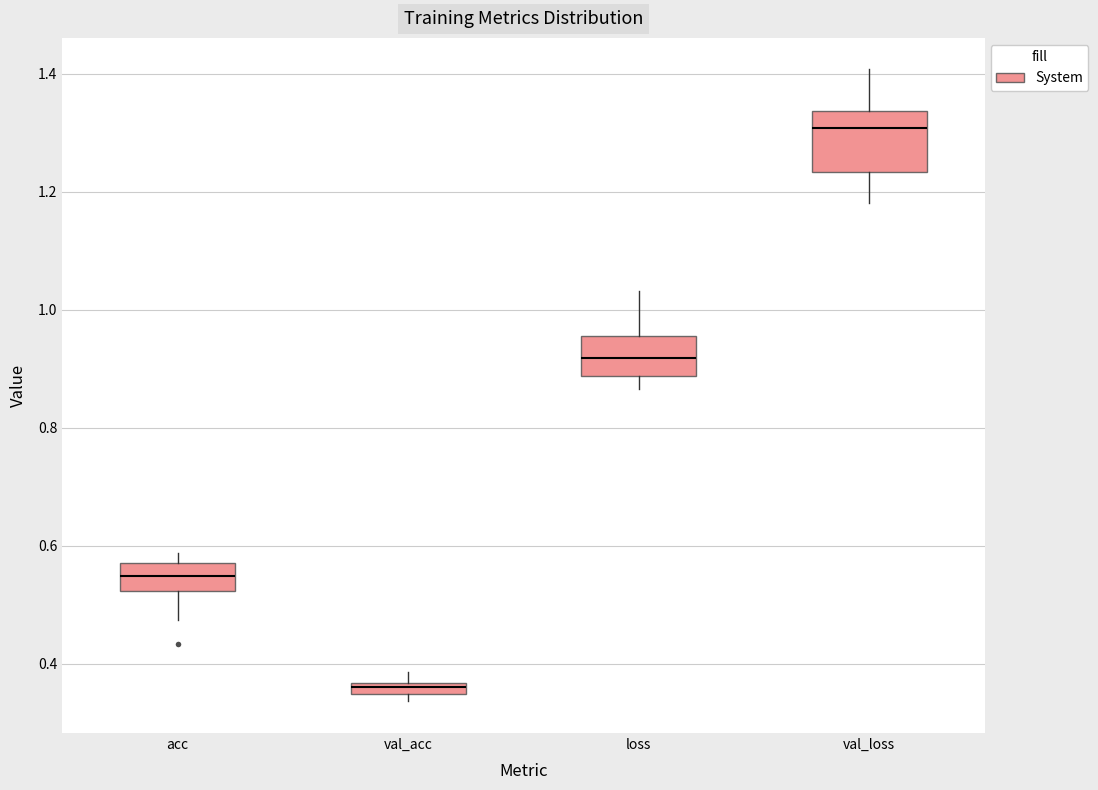

Comparing the boxes themselves (not the whiskers), which one is the tallest?

val_loss